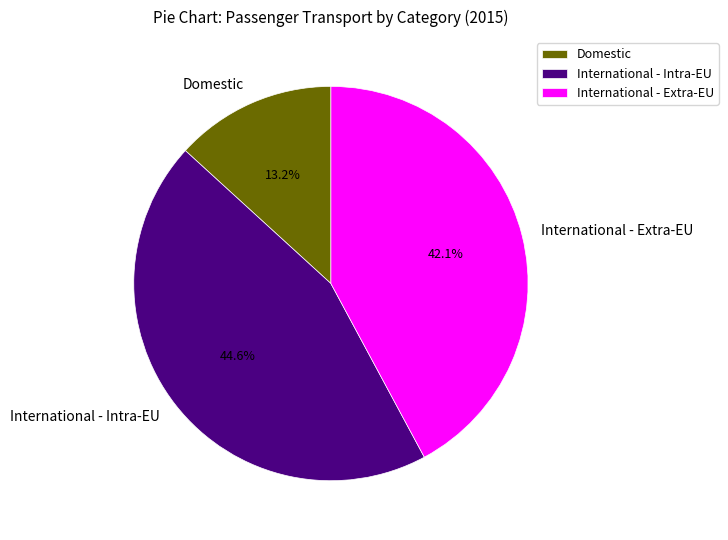

Which category has the biggest portion of the pie?

International - Intra-EU